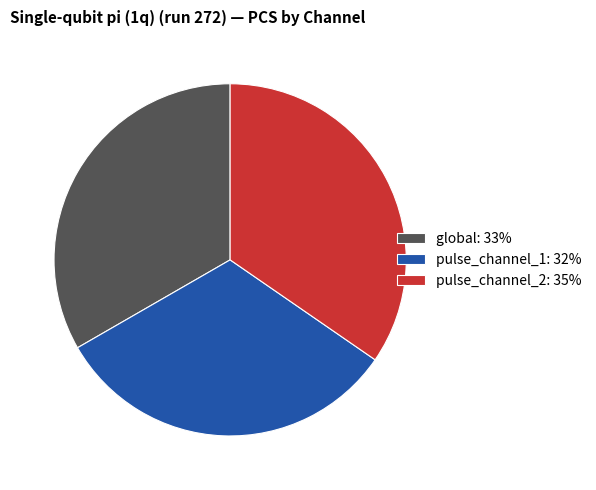

How many segments does this pie chart have?

3